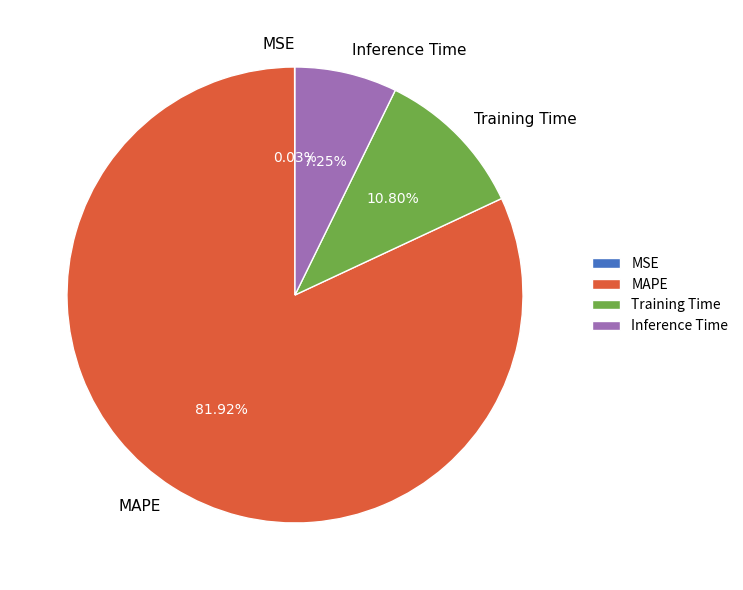

What is the largest slice in the pie chart?

MAPE